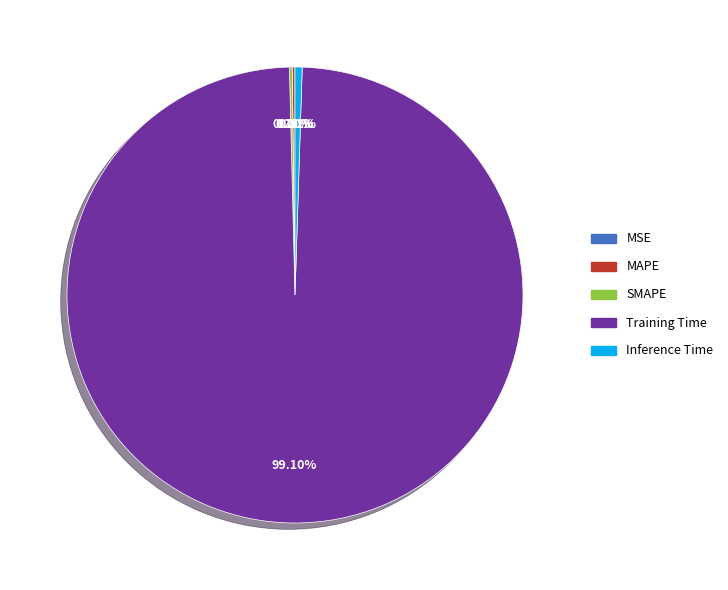

Which has a higher value, Training Time or Inference Time?

Training Time